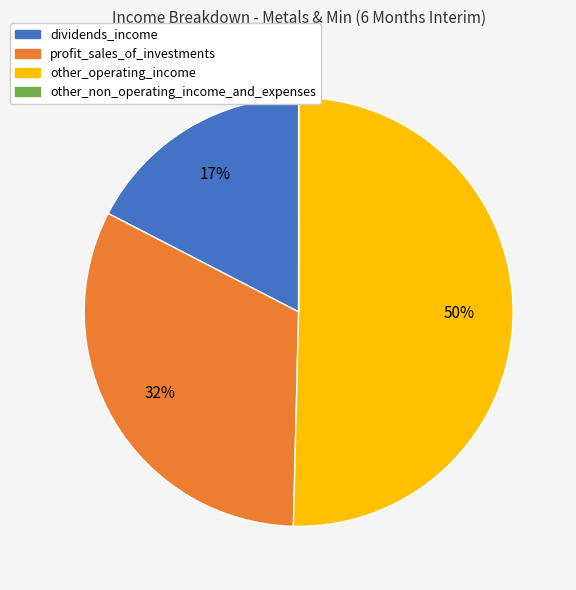

Does other_operating_income represent more than half of the total?

Yes